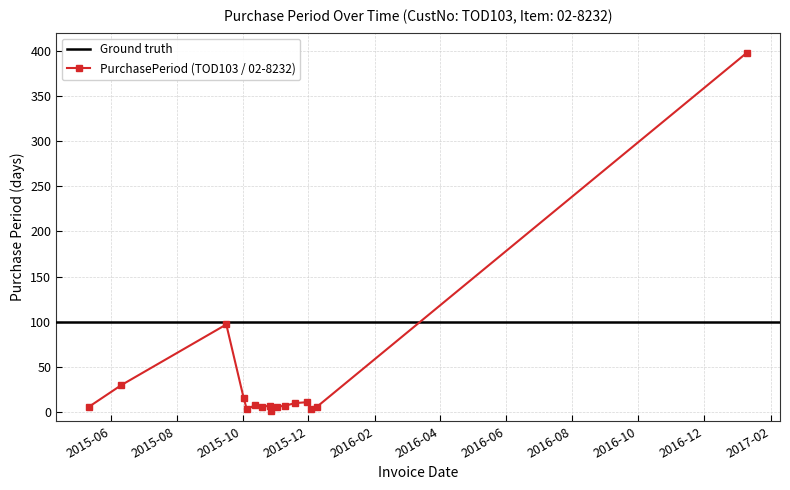

Where is the first local minimum?

2015-10-05